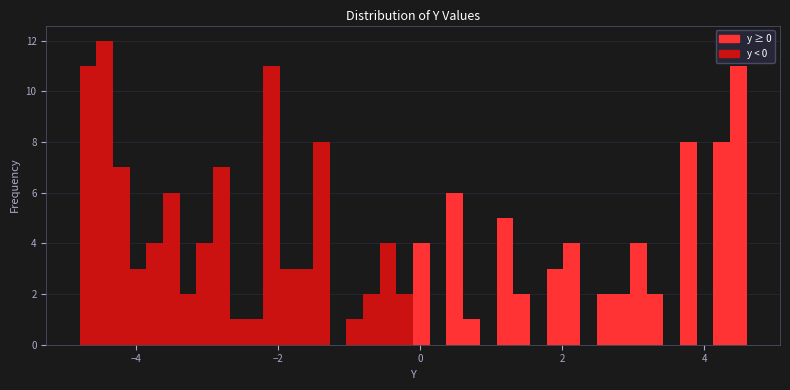

Around what value on the x-axis is the tallest bar? Give the approximate position of its centre, as read against the axis.

-4.4